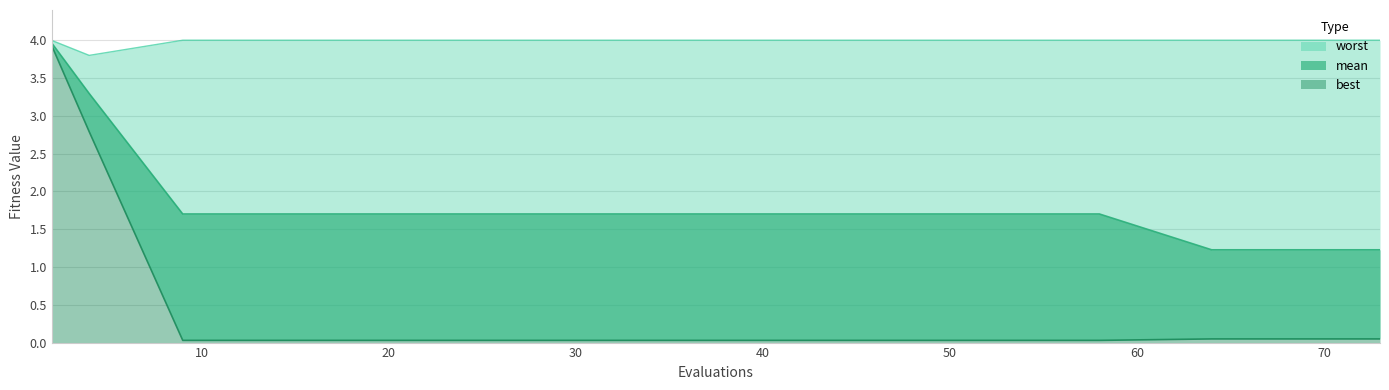

Reading right to left, transcribe all the data shown in this chart.

mean: 1.2	1.2	1.2	1.7	1.7	1.7	1.7	1.7	1.7	1.7	1.7	3.3	4.0
best: 0.0	0.0	0.0	0.0	0.0	0.0	0.0	0.0	0.0	0.0	0.0	2.8	3.9
worst: 4.0	4.0	4.0	4.0	4.0	4.0	4.0	4.0	4.0	4.0	4.0	3.8	4.0